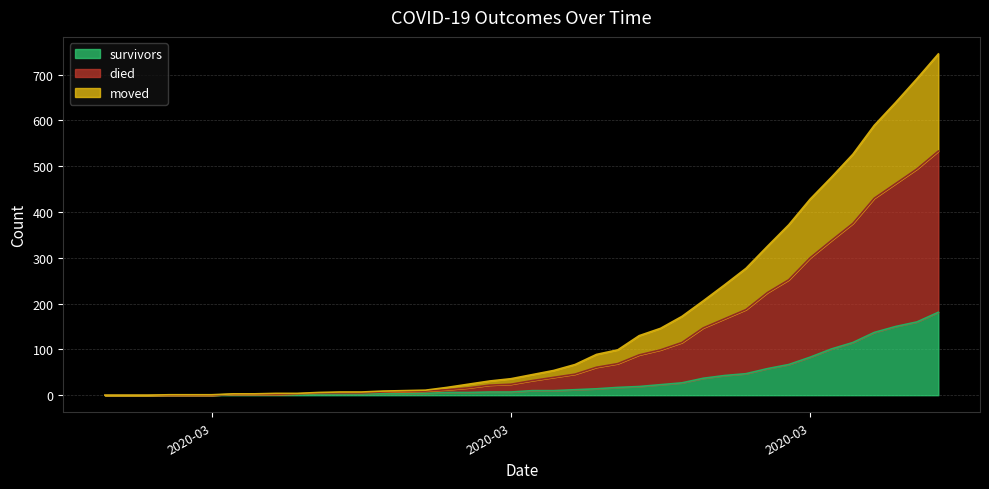

What is the maximum value shown in the chart?

745